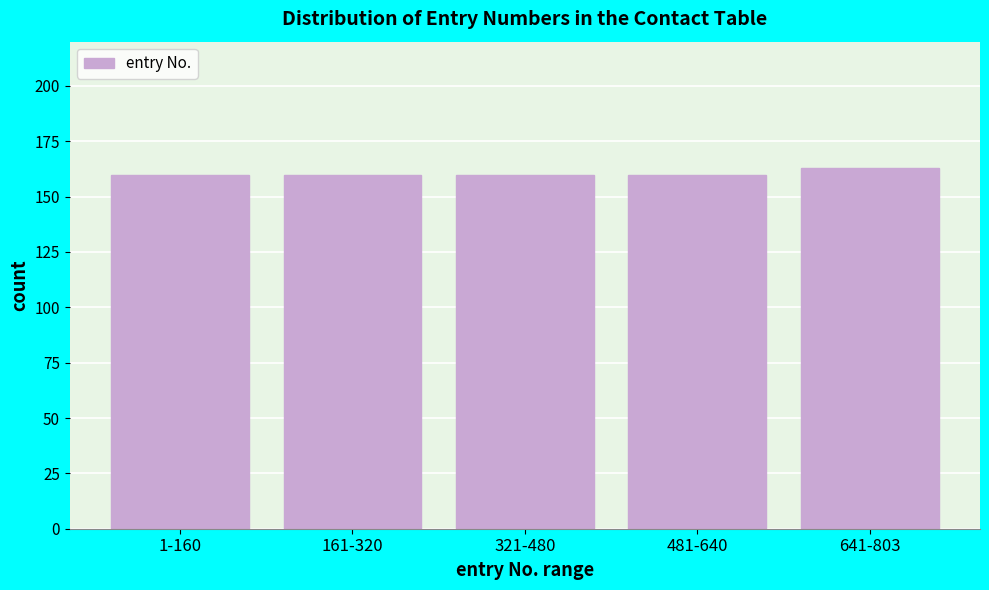

Reading left to right, what are all the values shown in this chart?

160	160	160	160	163